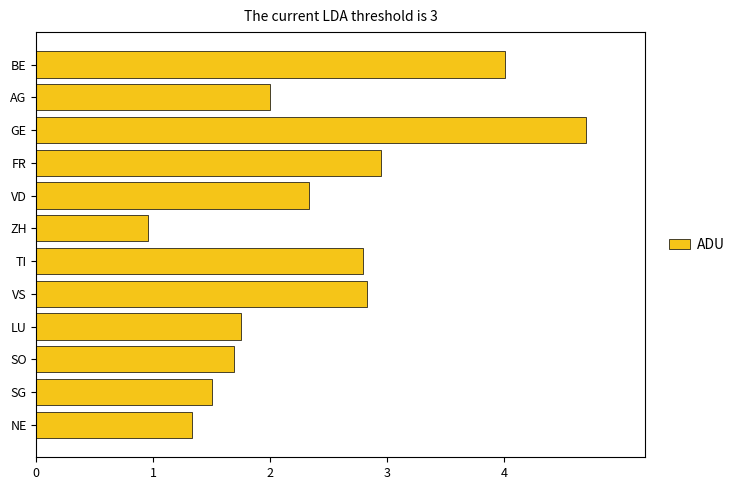

What is the sum of all values?

28.8